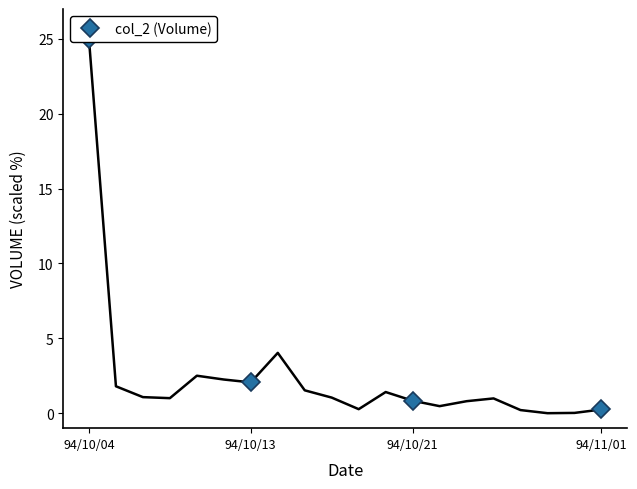

How many distinct data groups are displayed?

1